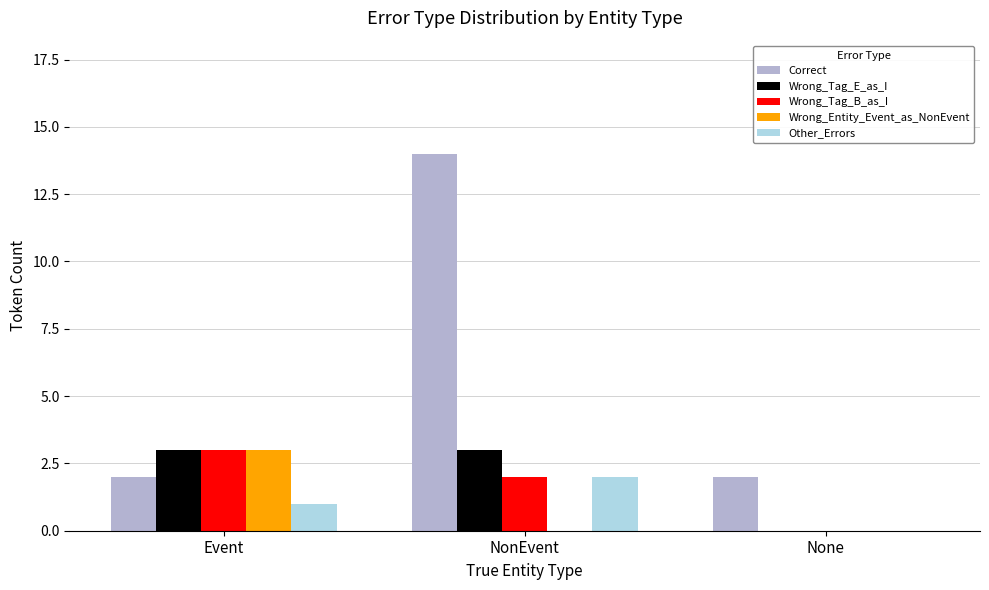

What is the sum of the Wrong_Entity_Event_as_NonEvent values at Event and NonEvent?

3